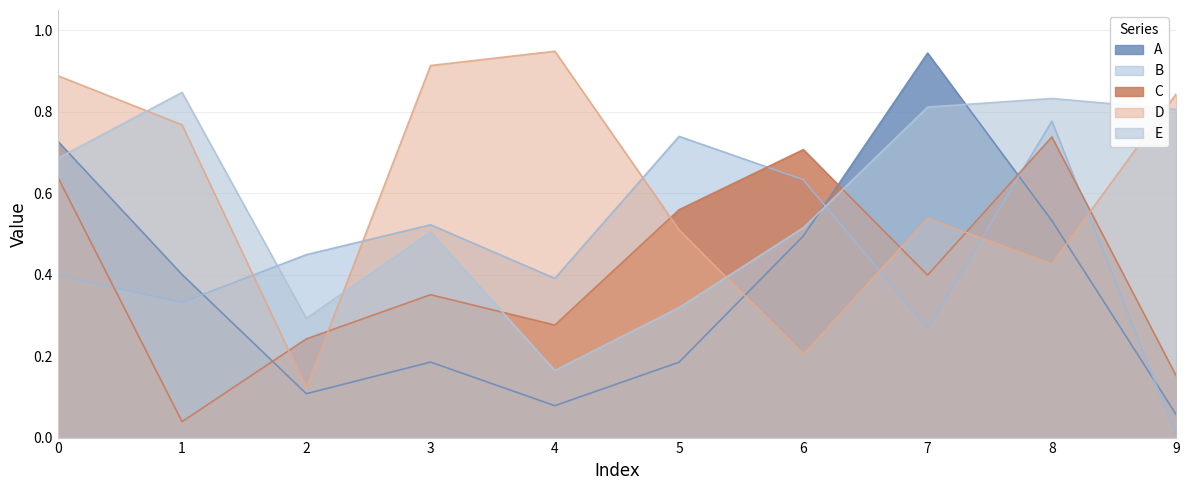

After their last crossing, which series has the higher values: E or A?

E